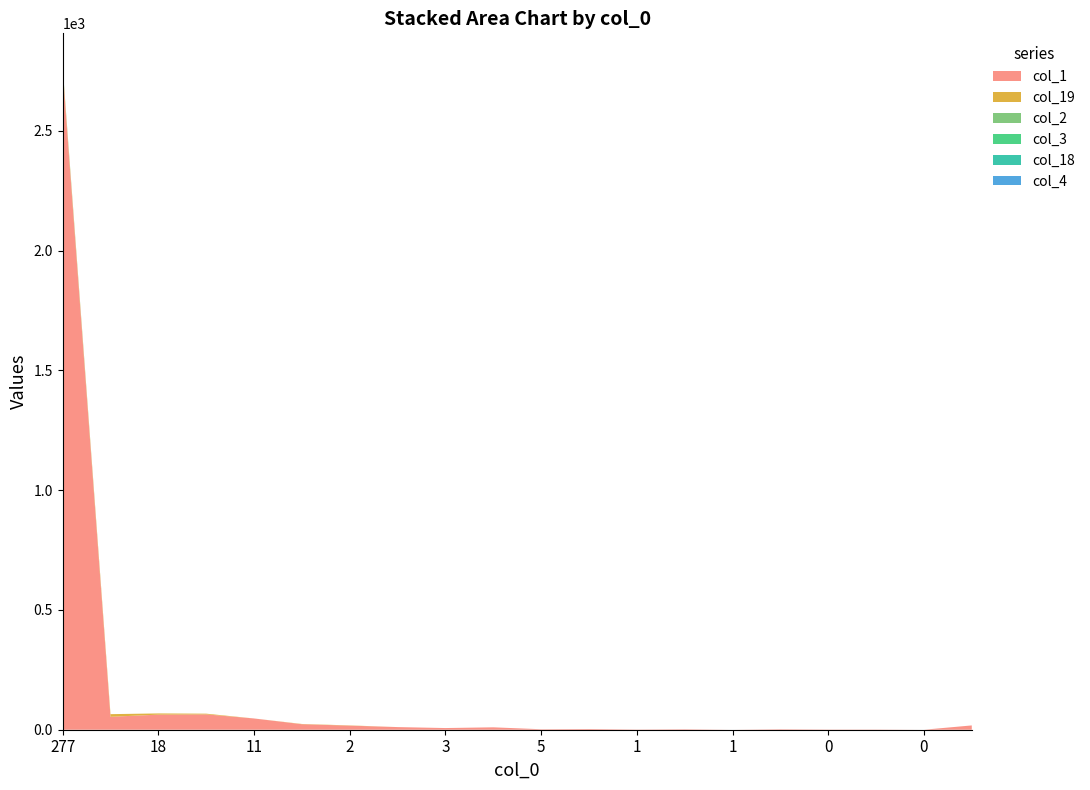

Reading right to left, extract all data points from this chart.

col_1: 15=18	0=0	0=1	0=1	1=2	1=0	2=2	1=1	1=3	5=2	1=10	3=7	3=11	2=17	9=23	11=47	20=64	18=63	21=54	277=2754
col_19: 15=0	0=0	0=0	0=0	1=0	1=0	2=0	1=0	1=0	5=0	1=0	3=0	3=0	2=1	9=1	11=0	20=3	18=5	21=11	277=11
col_2: 15=0	0=0	0=0	0=0	1=0	1=0	2=0	1=0	1=0	5=0	1=0	3=0	3=0	2=0	9=0	11=0	20=0	18=0	21=0	277=2
col_3: 15=0	0=0	0=0	0=0	1=0	1=0	2=0	1=0	1=0	5=0	1=0	3=0	3=0	2=0	9=0	11=0	20=0	18=0	21=0	277=1
col_18: 15=0	0=0	0=0	0=0	1=0	1=0	2=0	1=0	1=0	5=0	1=0	3=0	3=0	2=0	9=0	11=0	20=0	18=0	21=0	277=1
col_4: 15=0	0=0	0=0	0=0	1=0	1=0	2=0	1=0	1=0	5=0	1=0	3=0	3=0	2=0	9=0	11=0	20=0	18=0	21=0	277=0